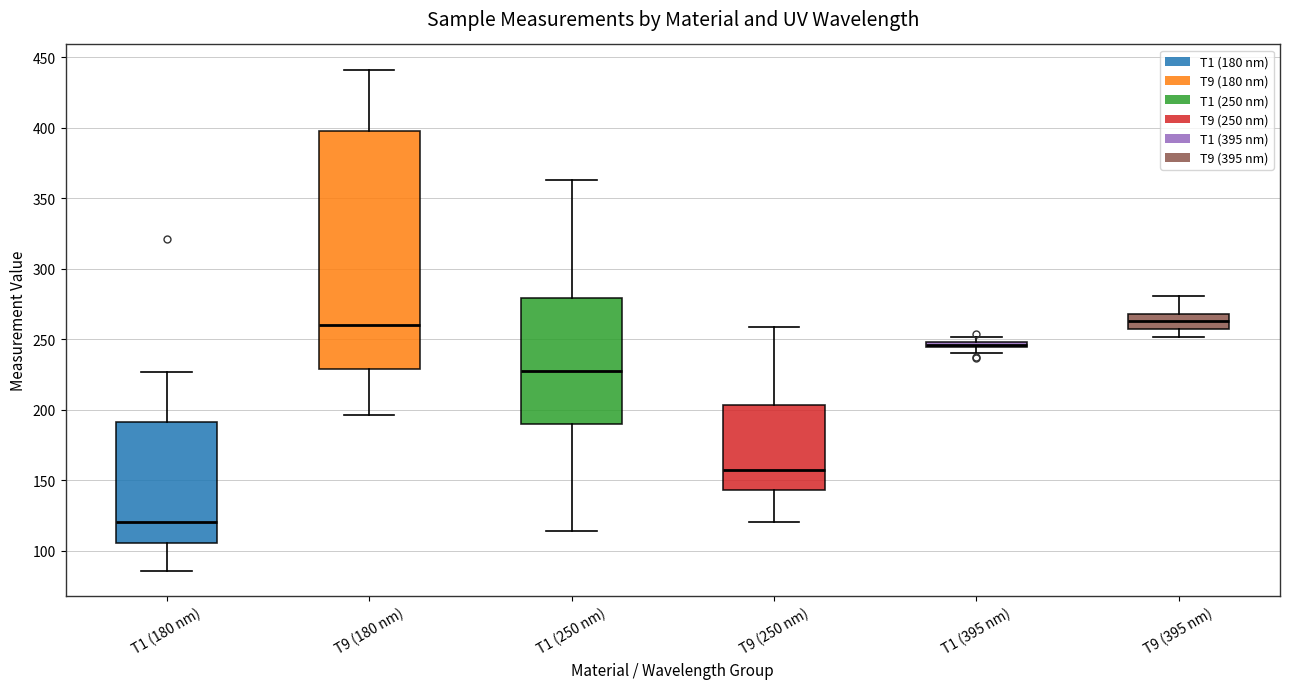

Which box's median line is the lowest?

T1 (180 nm)